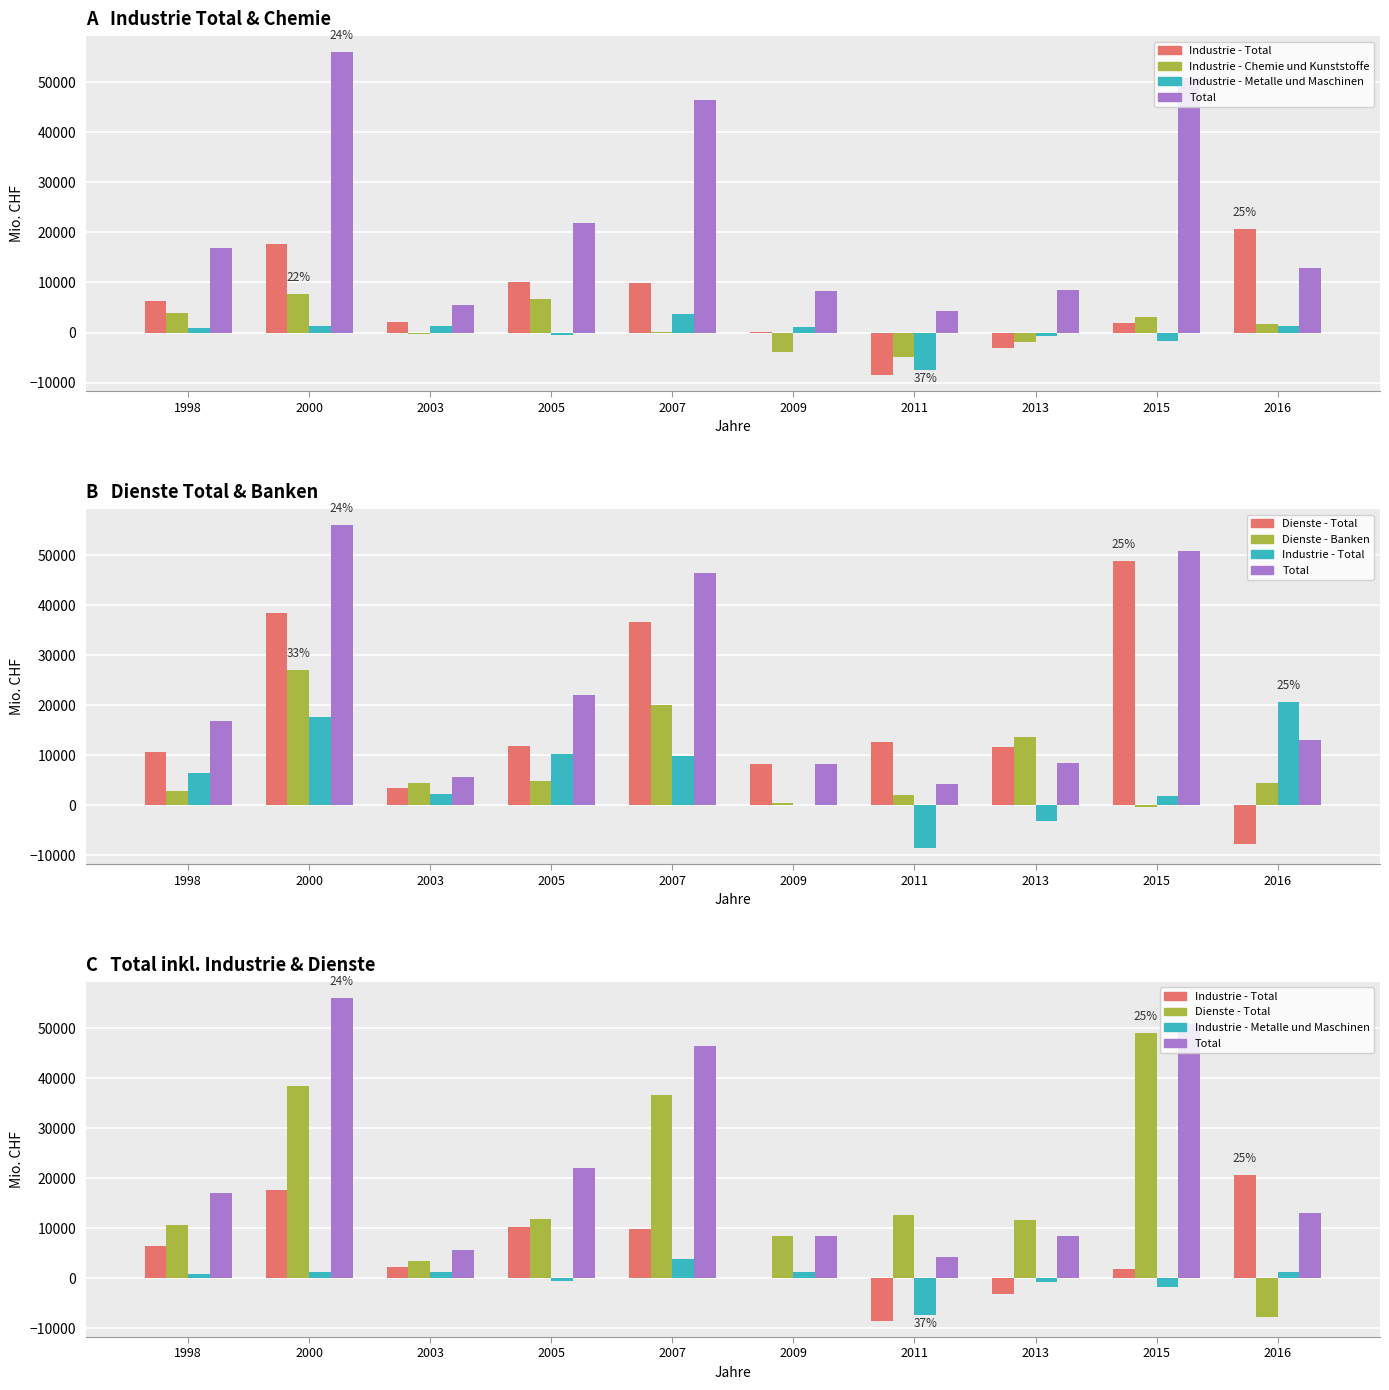

The Dienste - Total series shows 8252.5 at 2011. True or false?

False